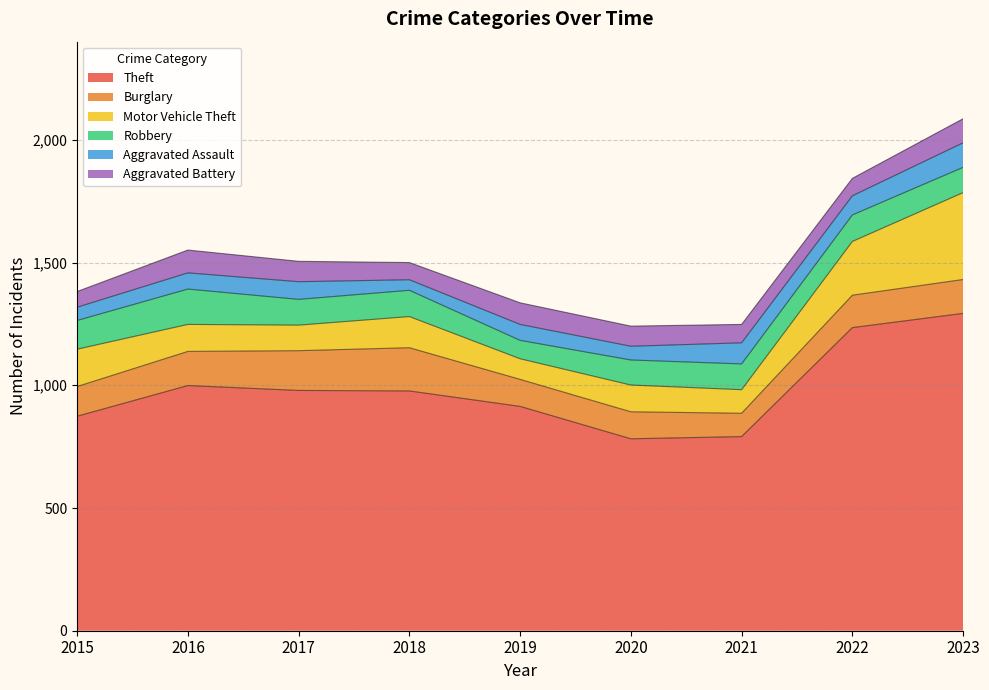

How many lines are shown in the chart?

6